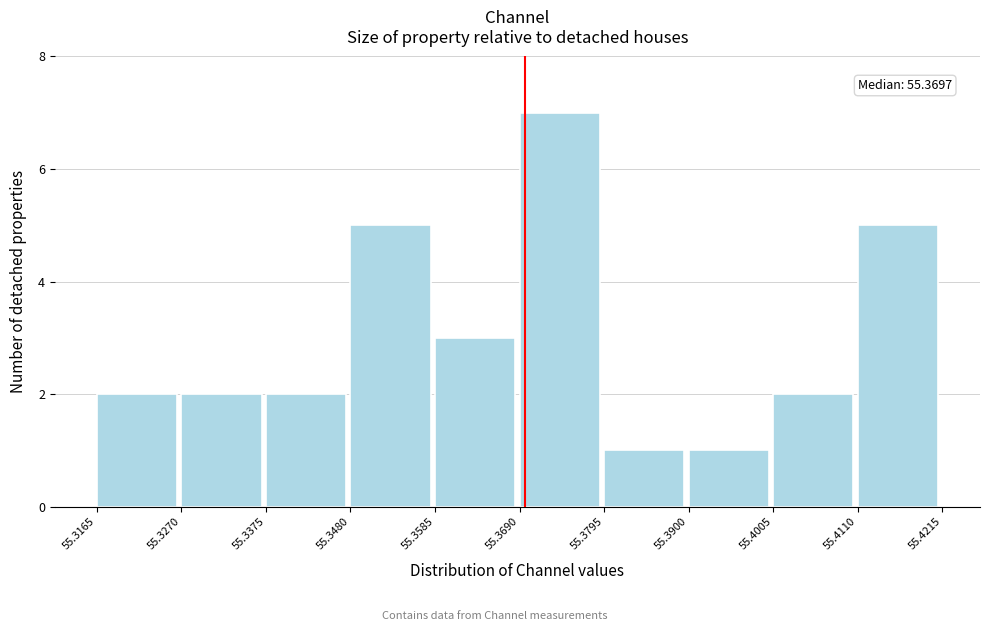

Which range on the x-axis has the tallest bar?

55.3690 to 55.3795